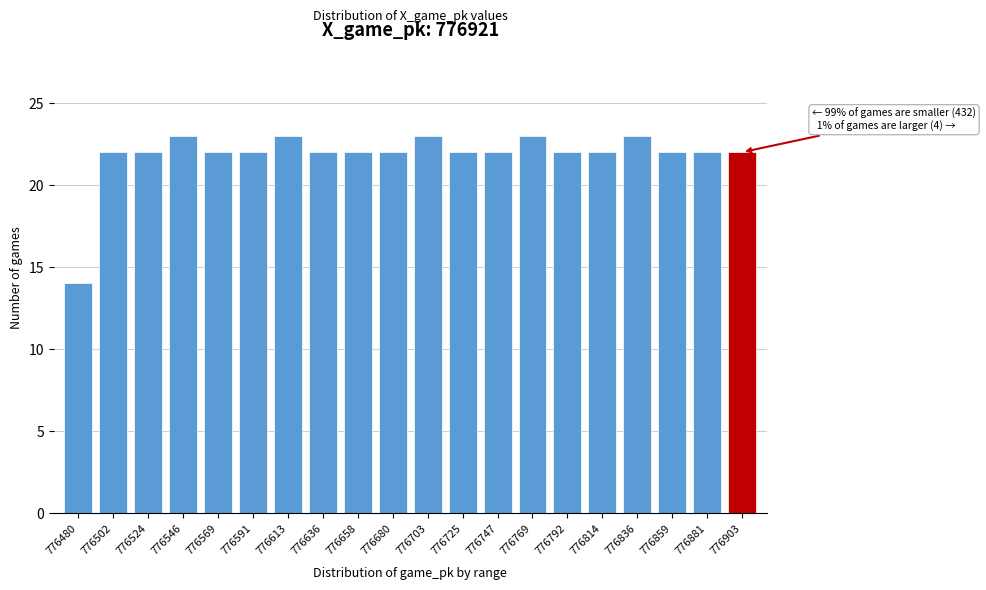

Reading left to right, list all the values displayed in this chart.

776480=14	776502=22	776524=22	776546=23	776569=22	776591=22	776613=23	776636=22	776658=22	776680=22	776703=23	776725=22	776747=22	776769=23	776792=22	776814=22	776836=23	776859=22	776881=22	776903=22